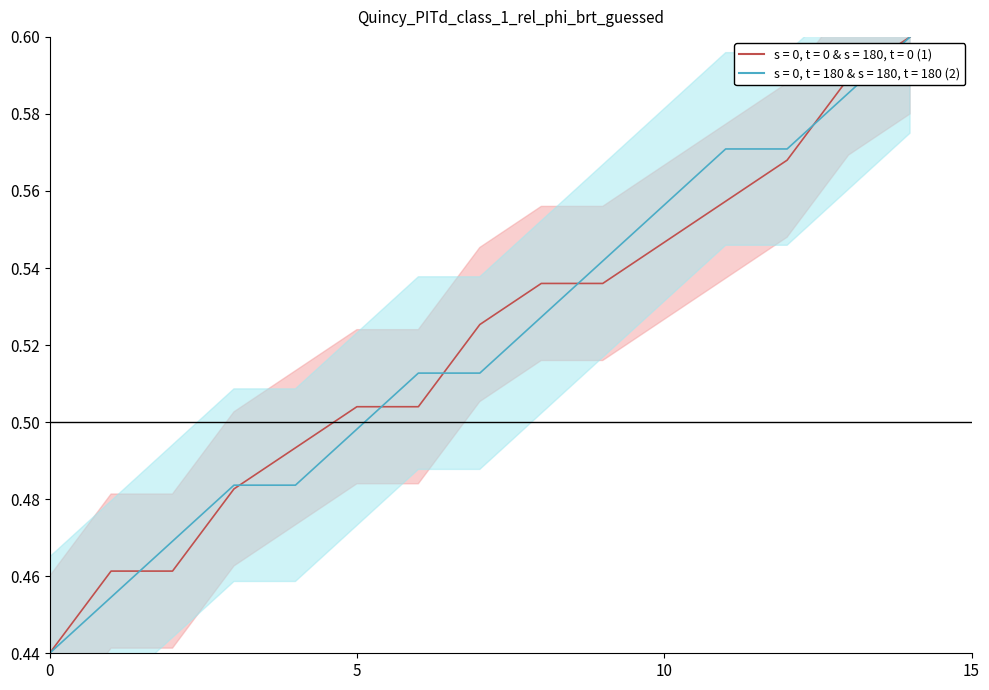

After their last crossing, which series has the higher values: x (2) or y (1)?

y (1)